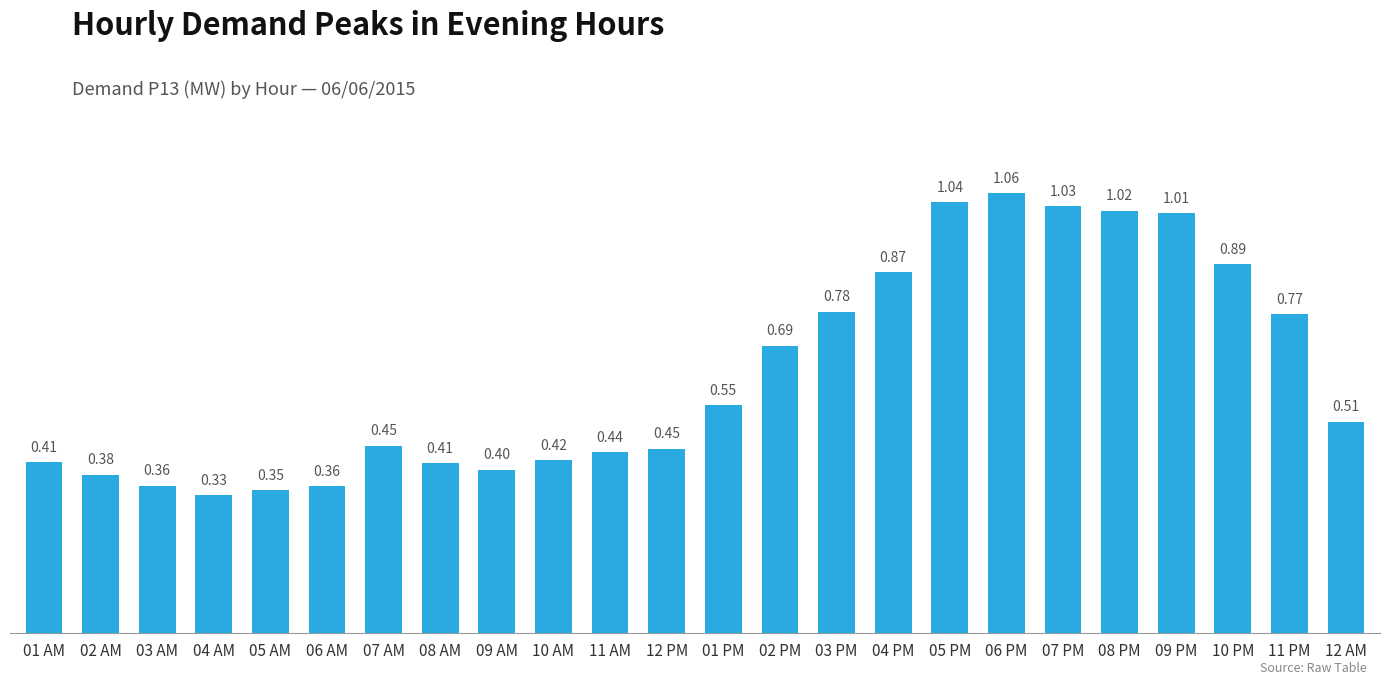

Which has a higher value, 06 AM or 09 PM?

09 PM